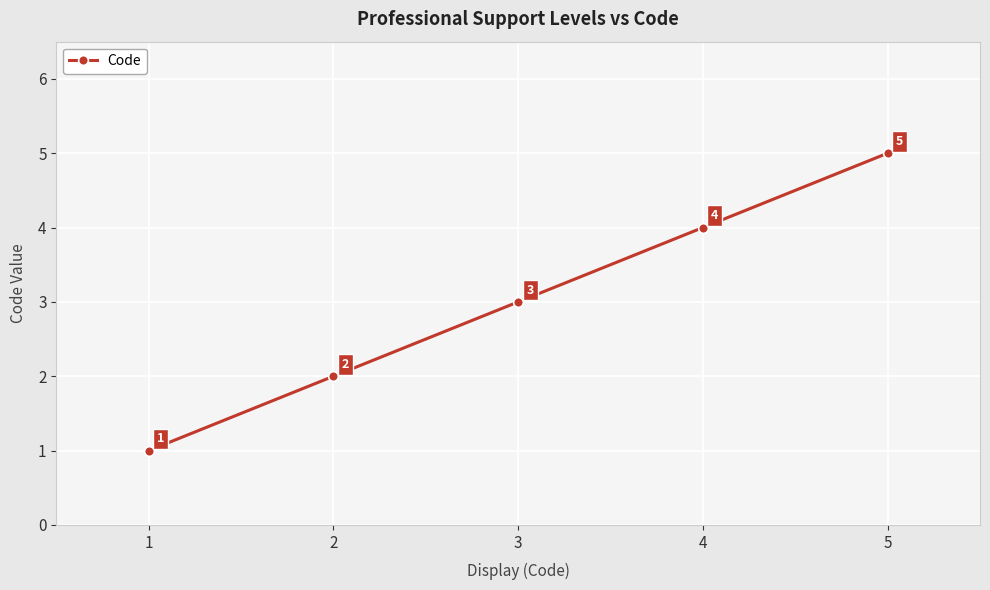

Does the chart have visible grid lines?

Yes